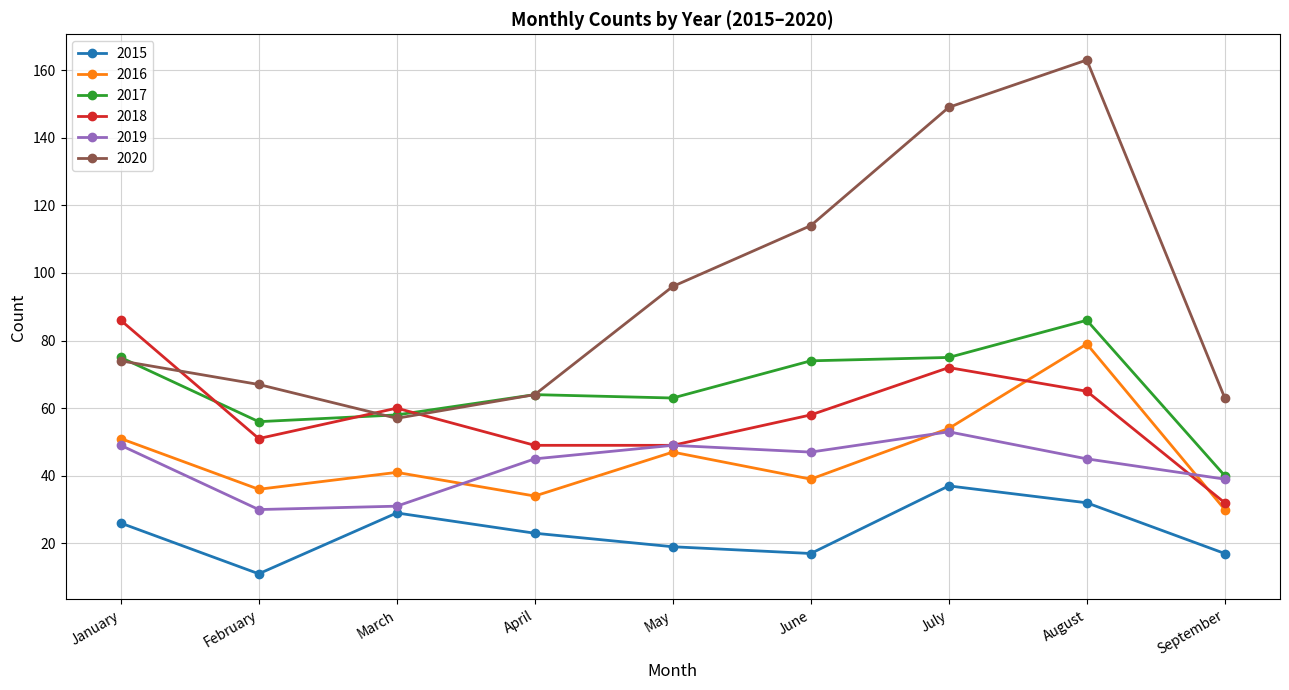

What is the difference between the maximum and second lowest values in the 2020 series?

100